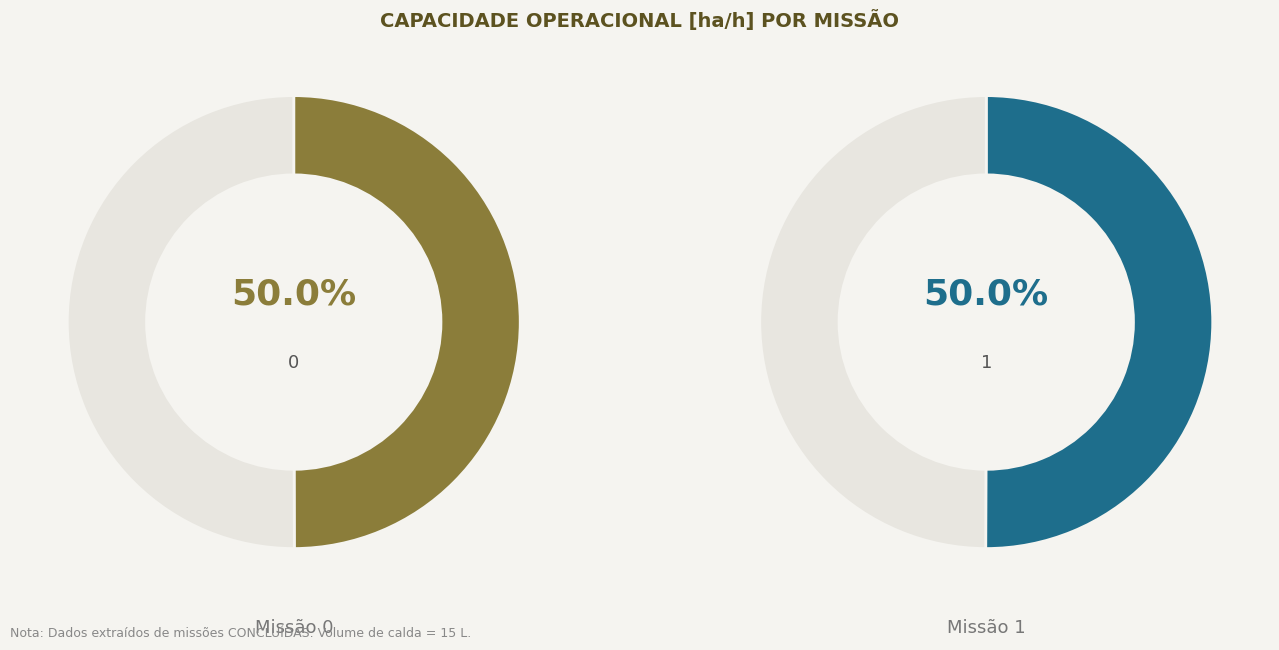

To the nearest percent, what portion does 0 represent?

50%